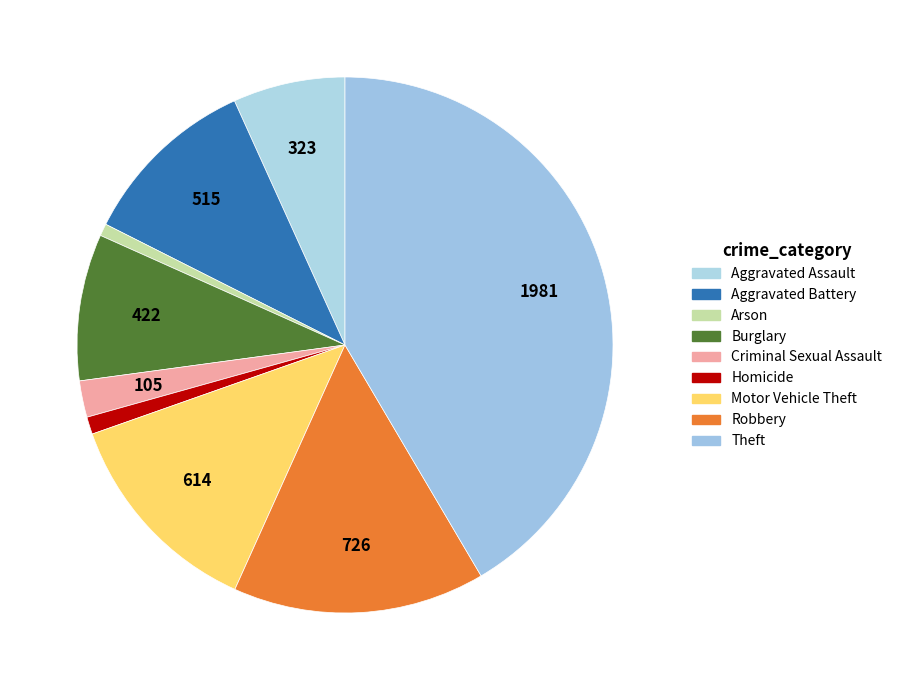

To the nearest percent, what is the difference between the Aggravated Assault and Homicide slice percentages?

6%